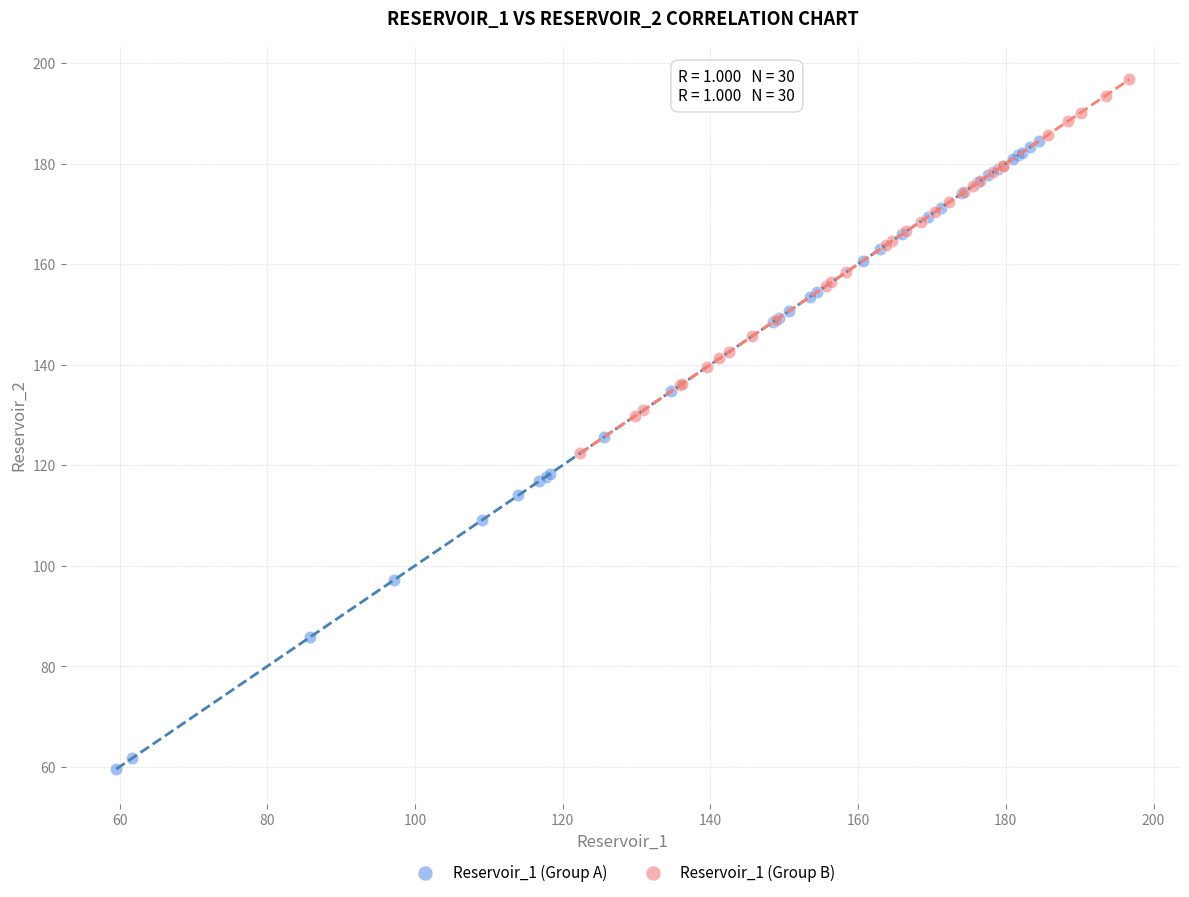

Which series contains the lowest Y value?

Reservoir_1 (Group A)